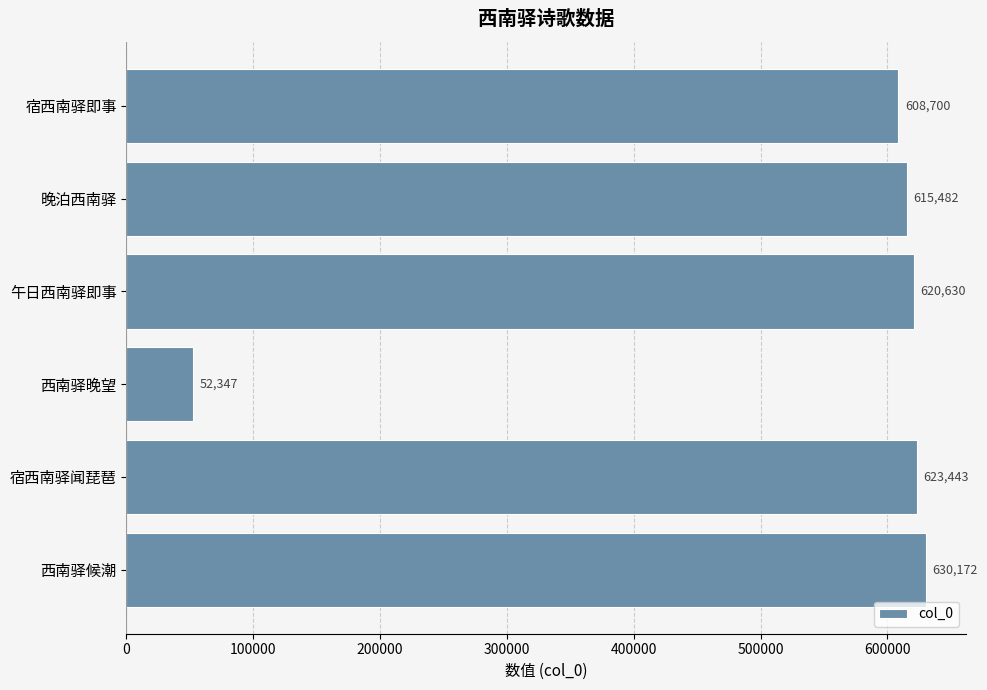

Count the number of data series in this chart.

1